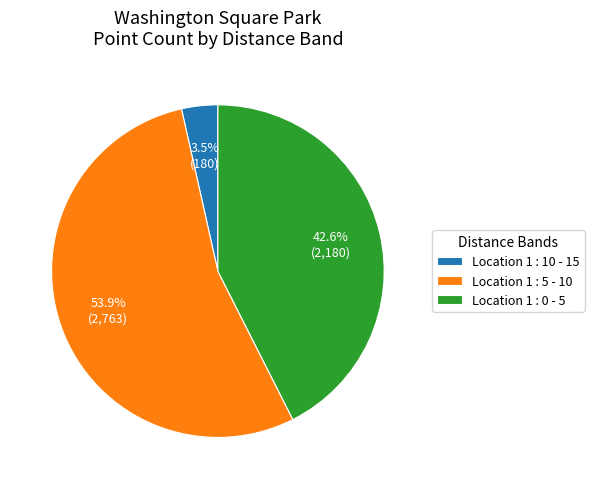

Rank the categories by value from lowest to highest.

Location 1 : 10 - 15, Location 1 : 0 - 5, Location 1 : 5 - 10